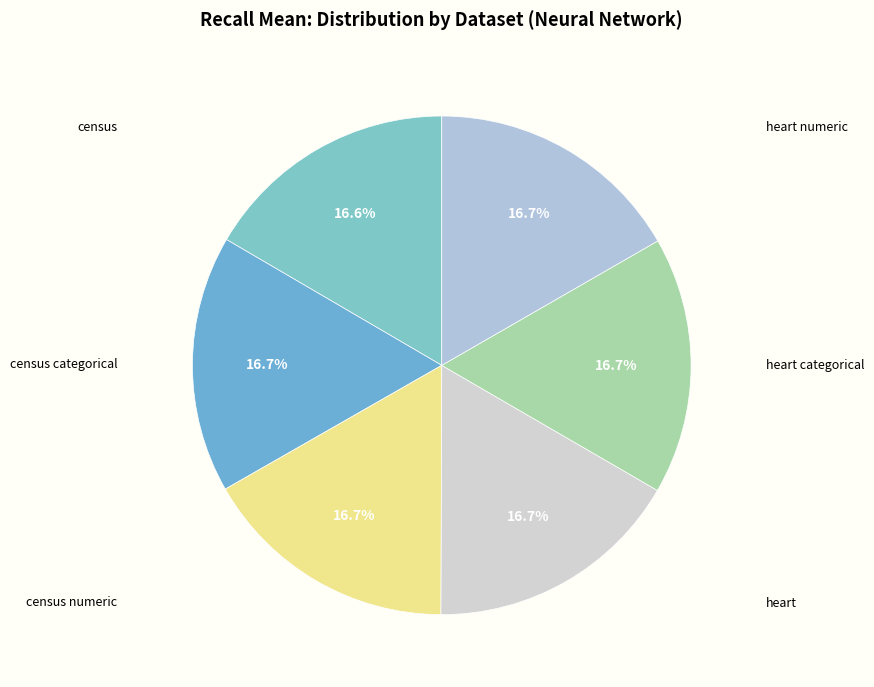

Does any single category account for the majority?

No